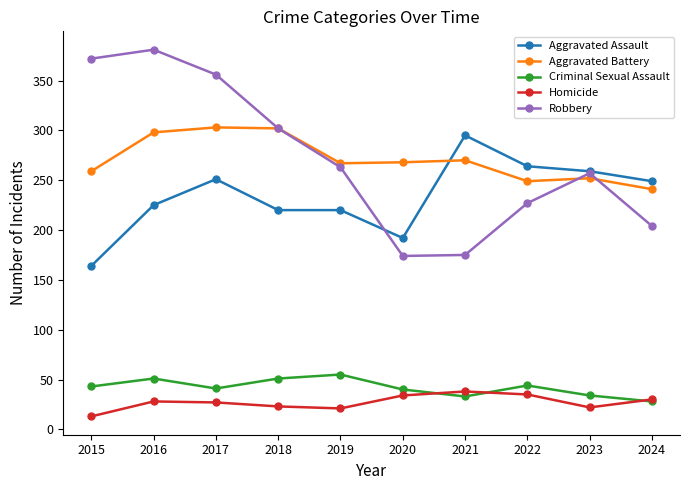

Which series has the widest spread of values?

Robbery